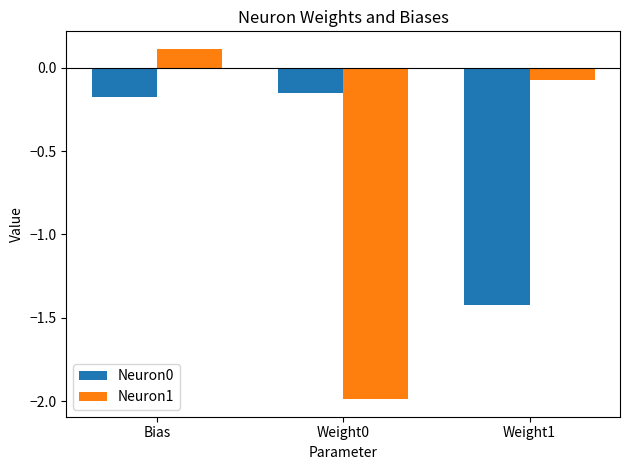

What is the difference between the second highest and minimum values in the Neuron1 series?

1.9